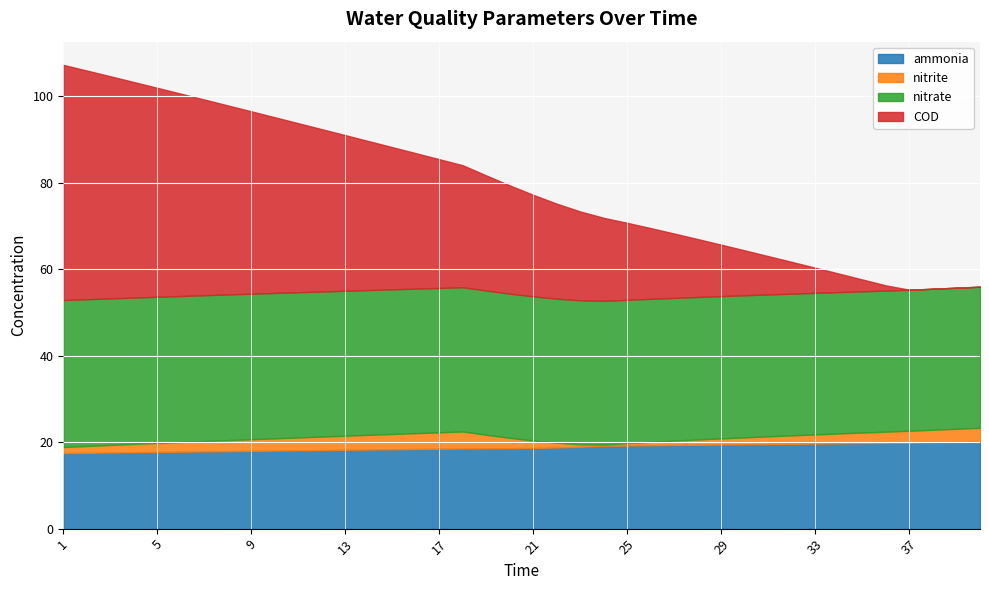

Which category has the highest value across all series?

1